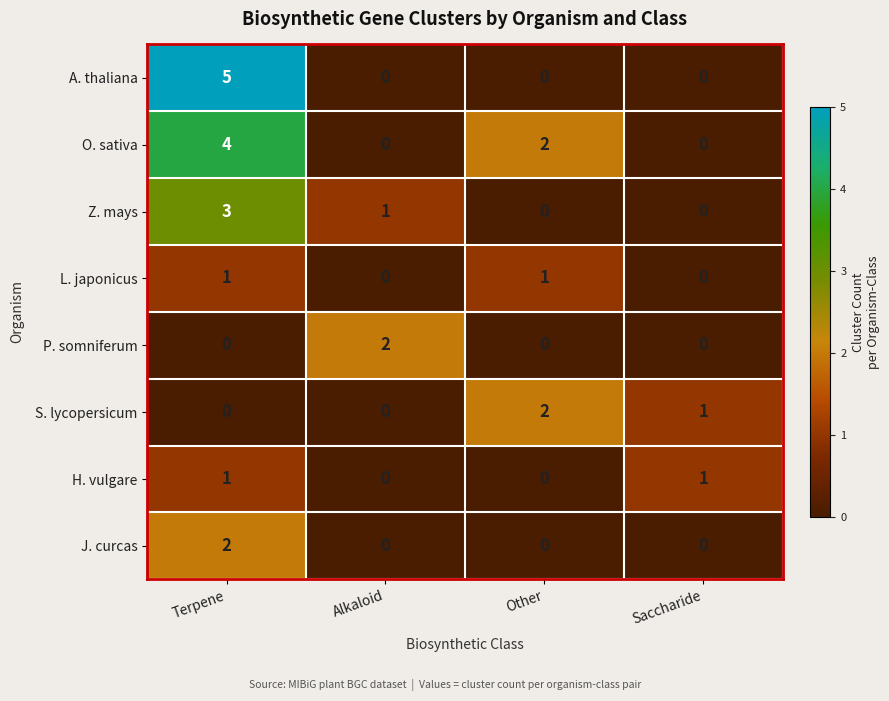

At which label does S. lycopersicum first exceed 1?

Other